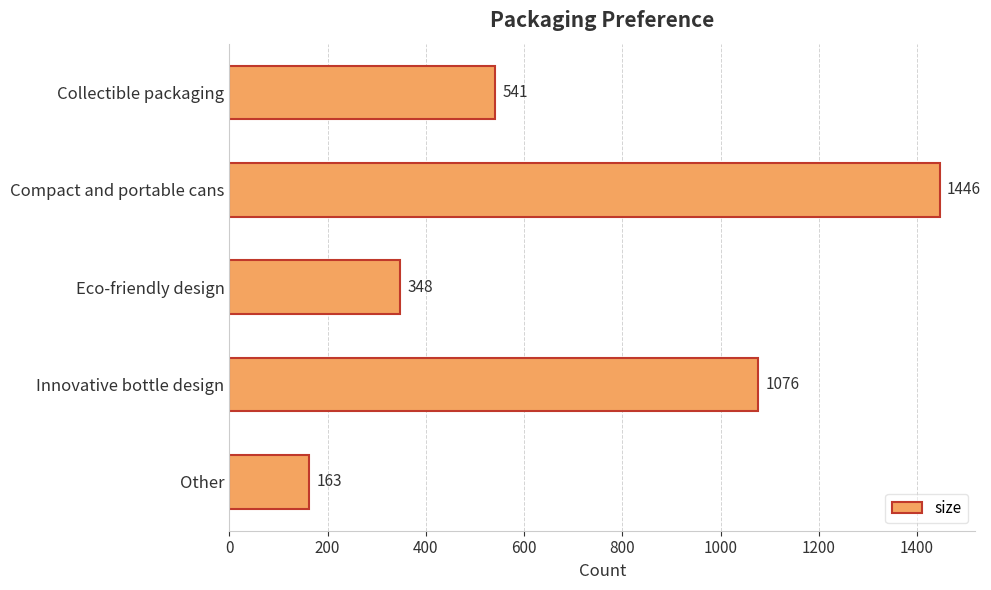

What is the average value?

715